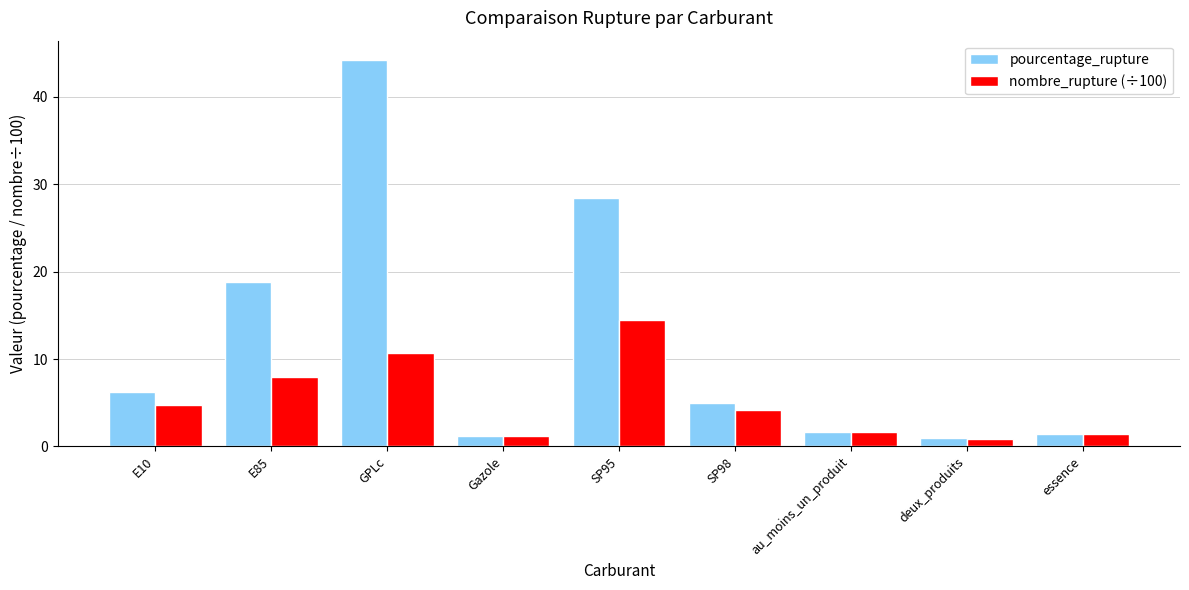

At how many categories does at least one series exceed 38?

1